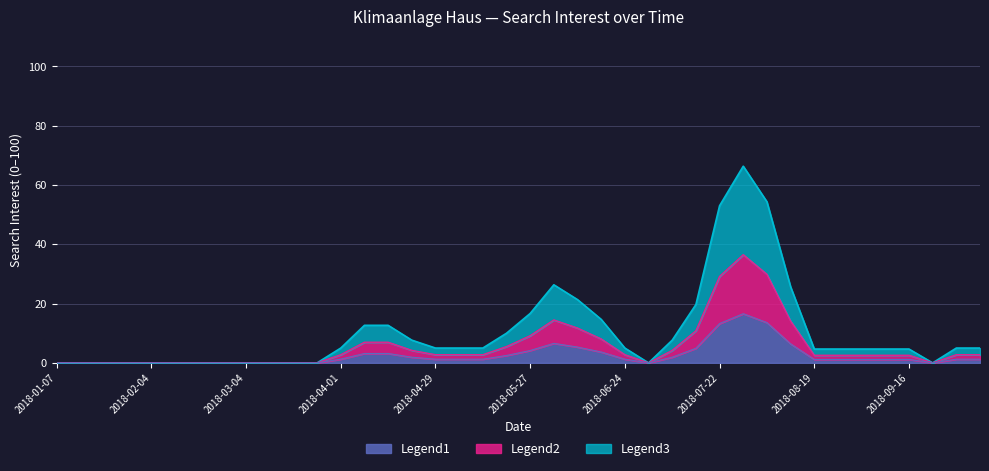

What is the maximum value for Legend1?

16.6